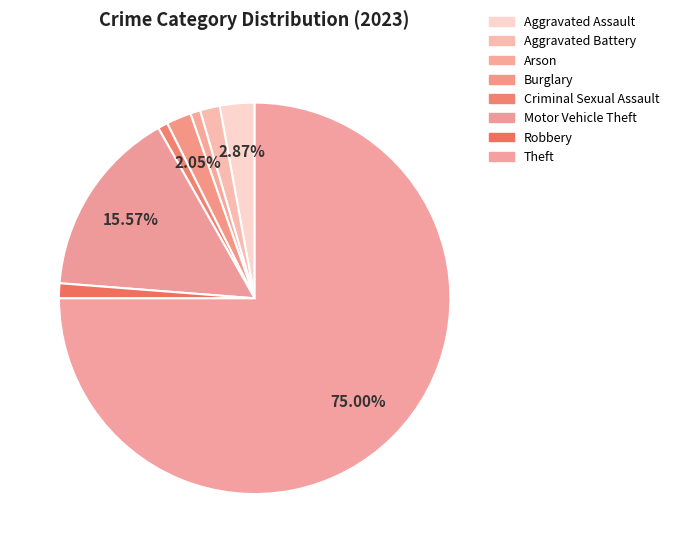

What is the smallest slice in the pie chart?

Arson